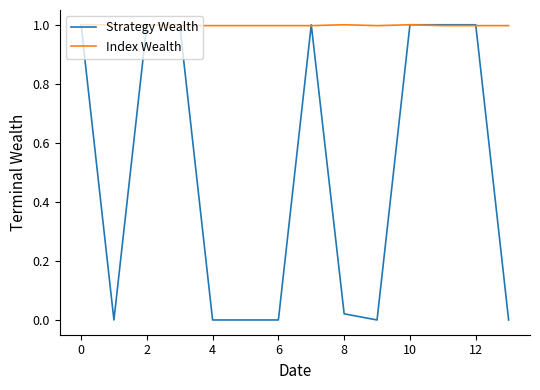

What is the maximum value for Strategy Wealth?

1.0